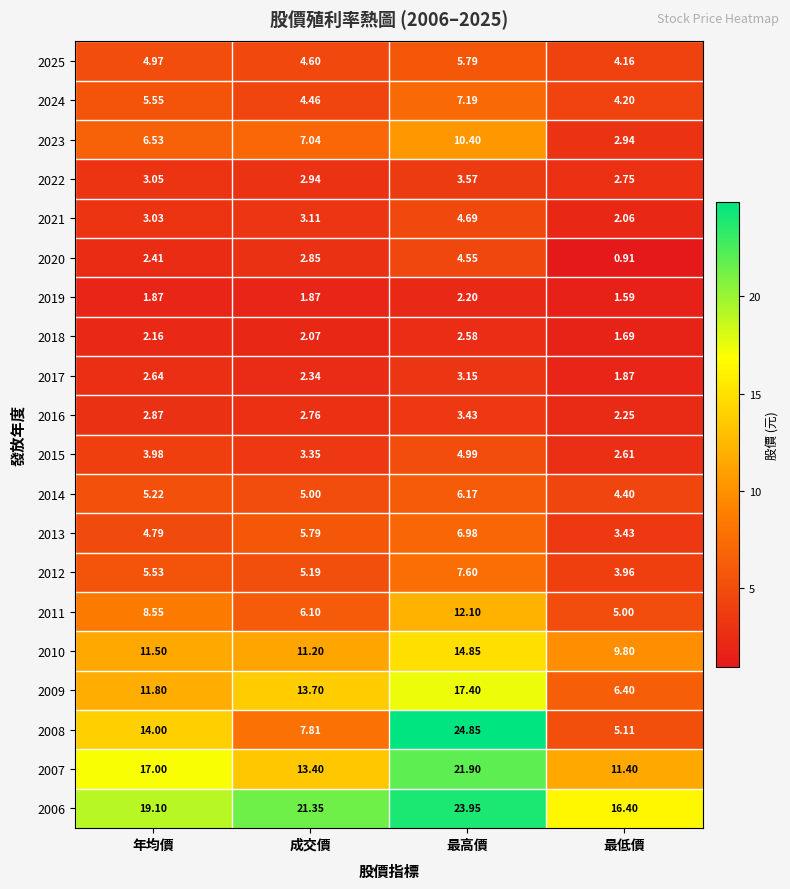

At which category is the sum across all series the highest?

最高價